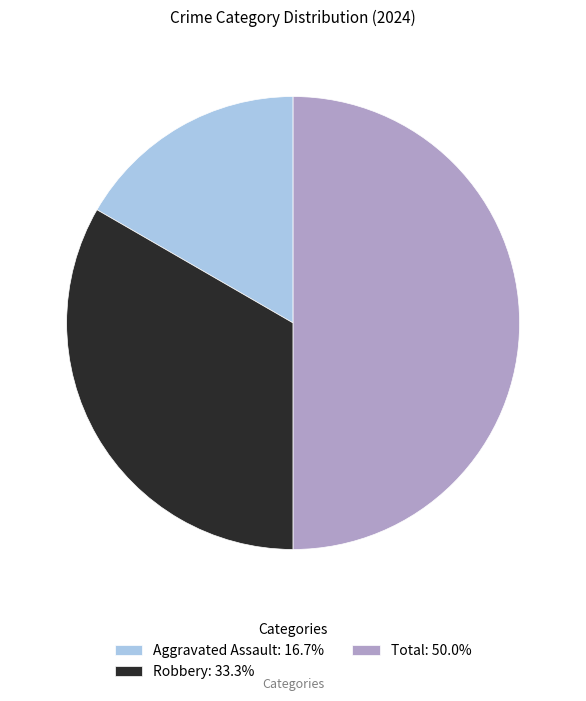

What is the ratio of the value at Aggravated Assault: 16.7% to the value at Robbery: 33.3%?

0.5